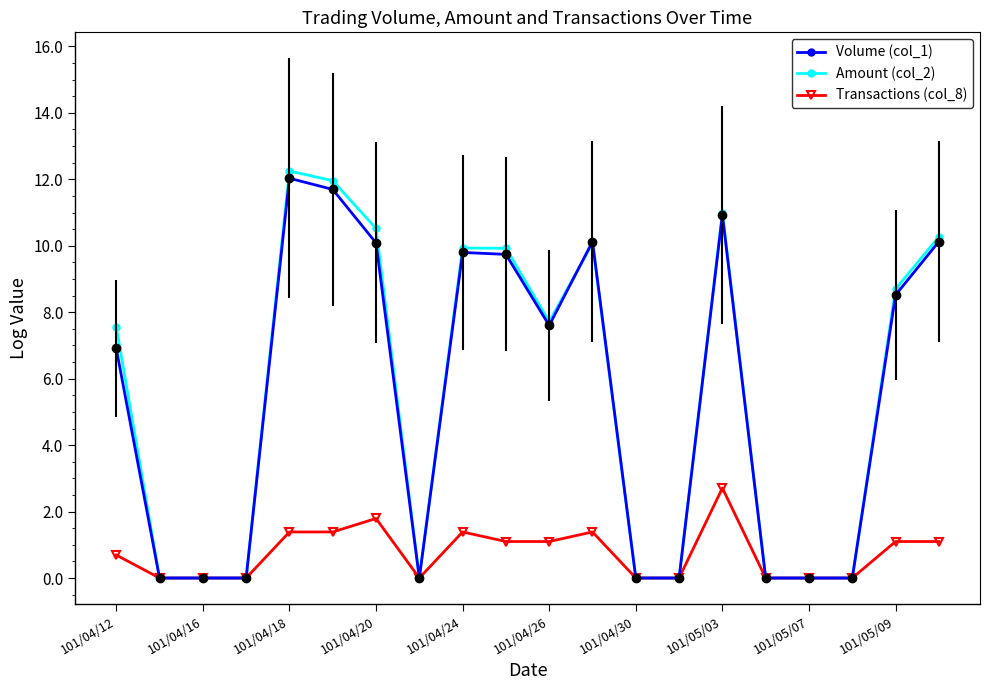

How many data points in Amount (col_2) are above 7?

11